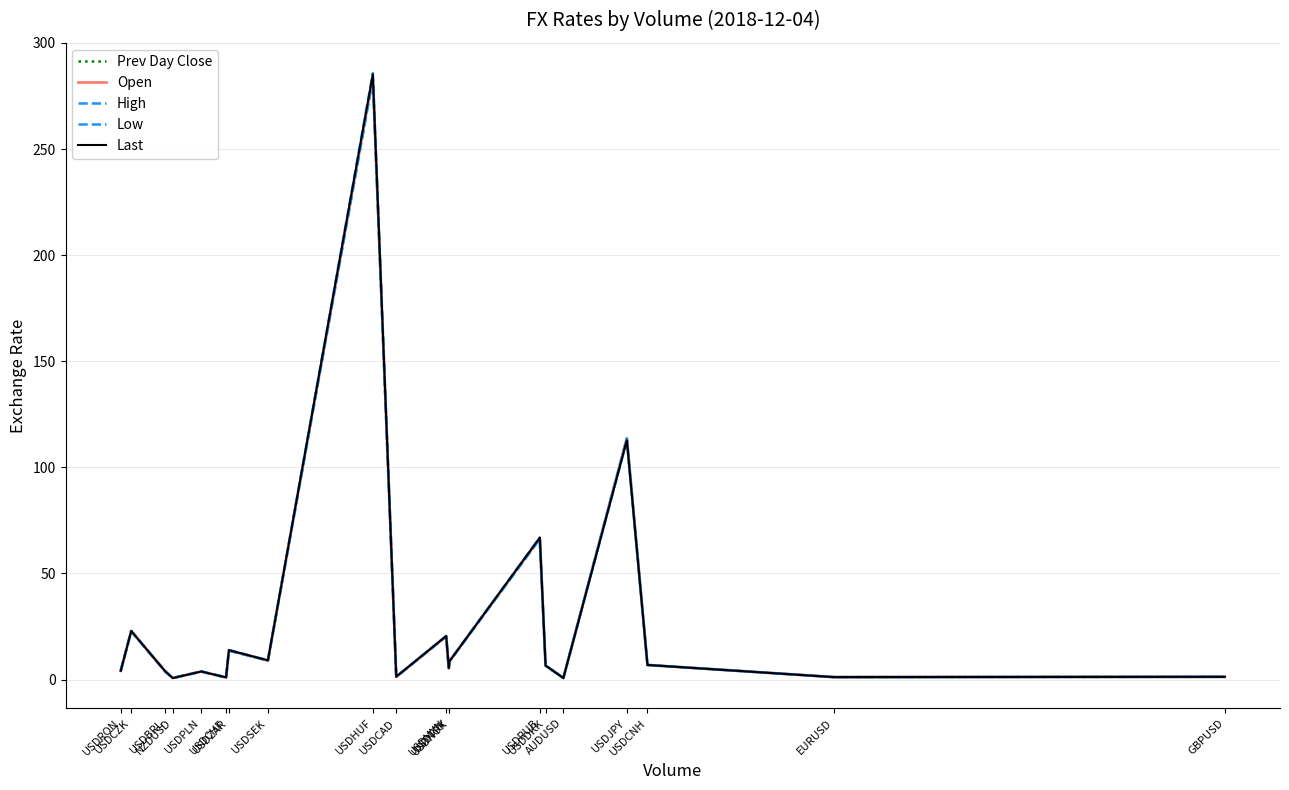

What is the label of the 19th point from the right?

USDCZK